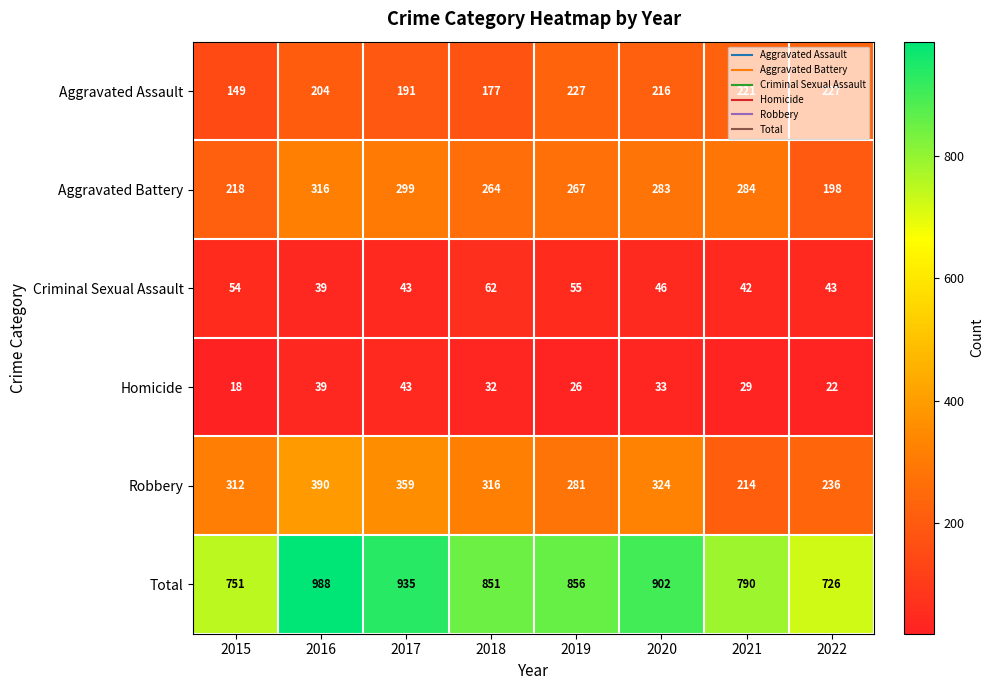

What is the sum of all Robbery values?

2432